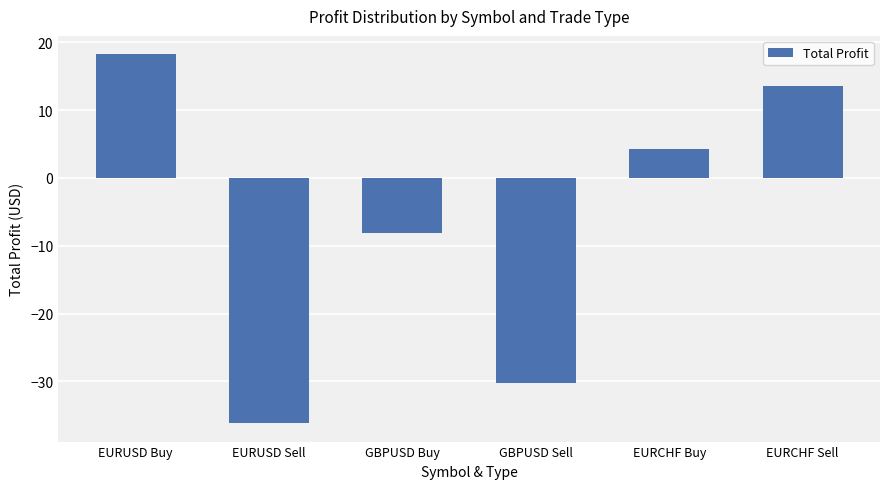

How many distinct data groups are displayed?

1